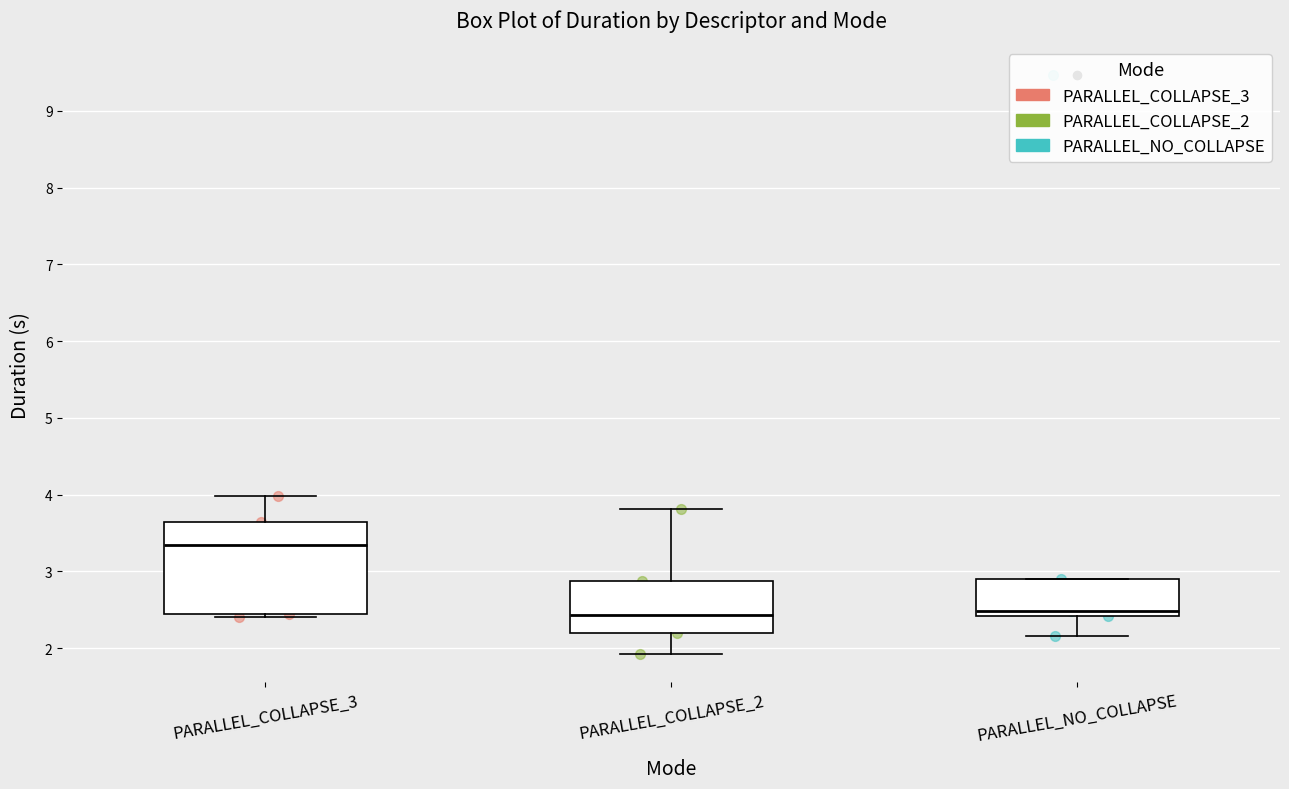

Where does the lower whisker of the box for PARALLEL_NO_COLLAPSE end on the y-axis? The values are not printed on the chart, so give them approximately, as read against the axis.

2.2